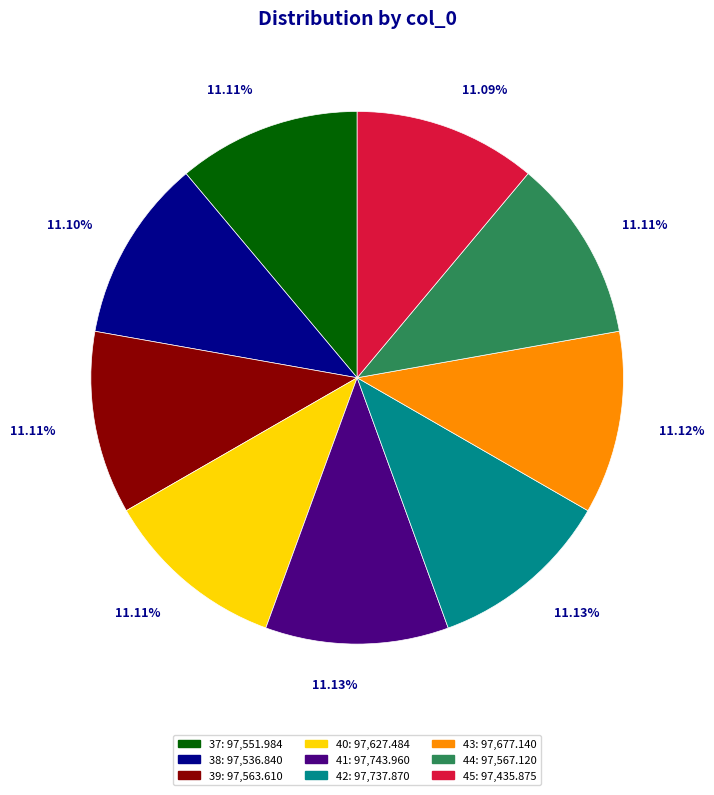

Does 43 represent more than half of the total?

No